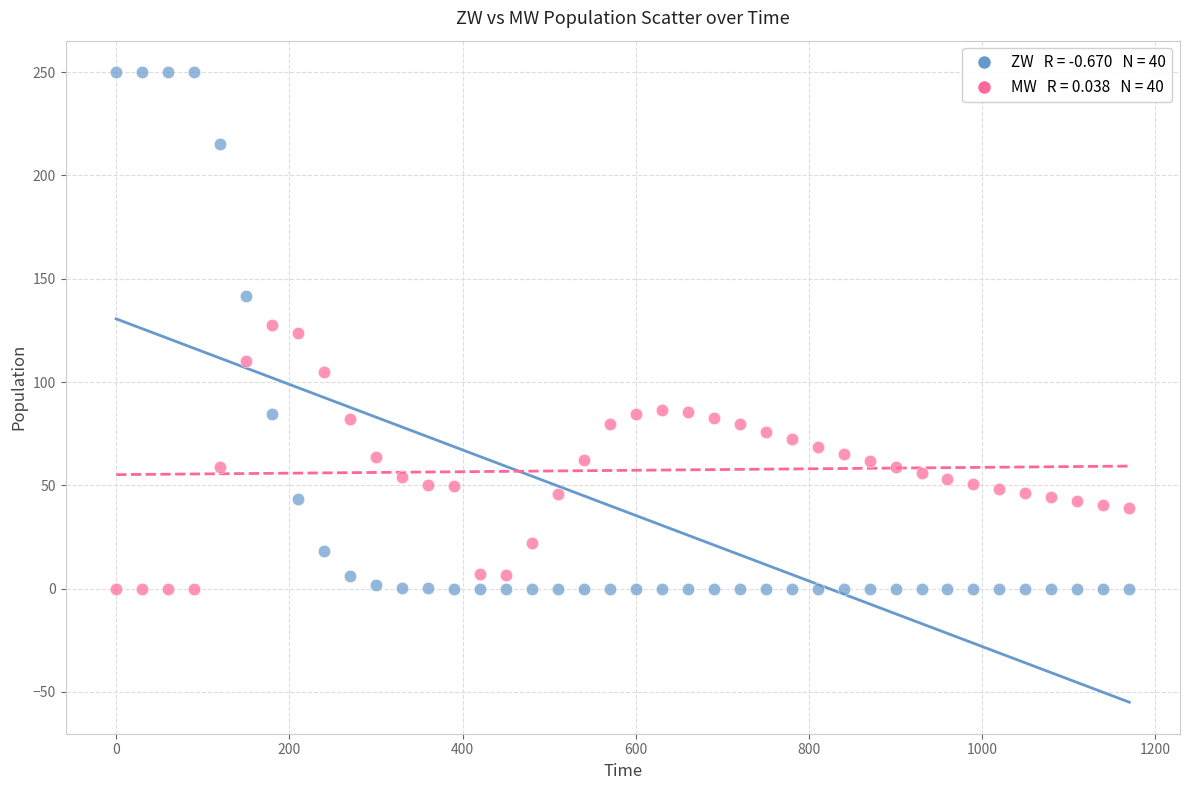

Across all data points, what is the range of Y values (max minus min)?

250.0